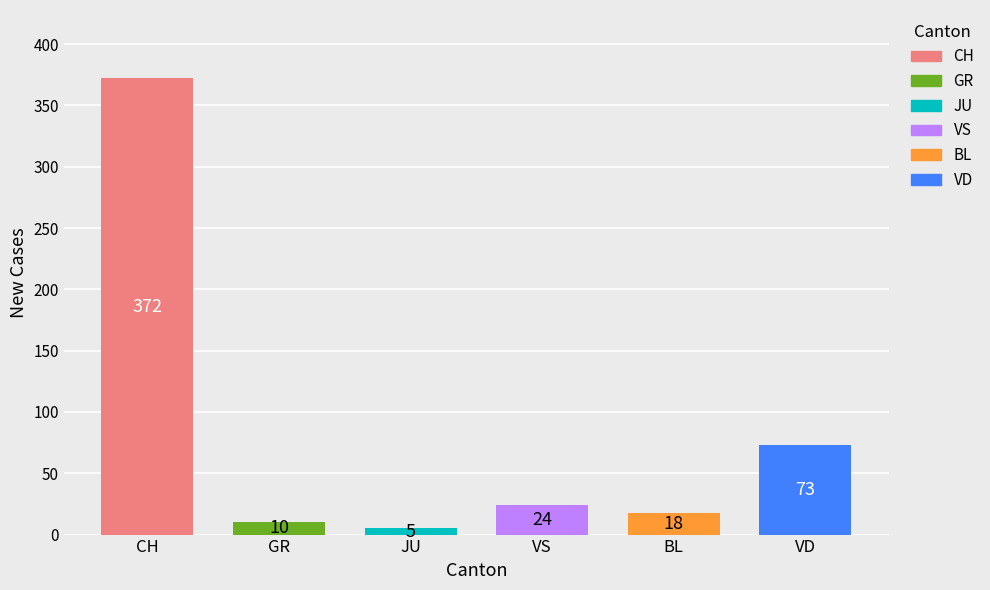

What position from the right is VD?

1